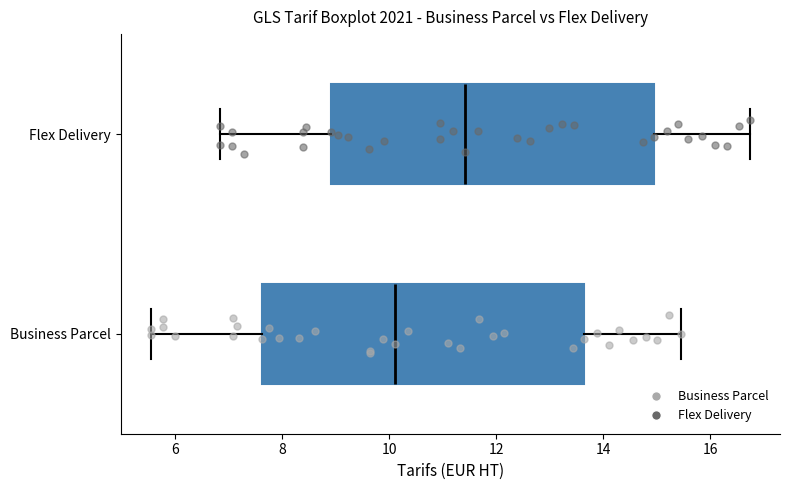

Reading bottom to top, transcribe this box plot: for each box, give where its median line is, the range the box spans, and where its two whiskers end, as read against the x-axis. The values are not printed on the chart, so give them approximately, as read against the axis.

Business Parcel: median 10.2, box 7.6 to 13.6, whiskers 5.6 to 15.4
Flex Delivery: median 11.4, box 9.0 to 15.0, whiskers 6.8 to 16.8